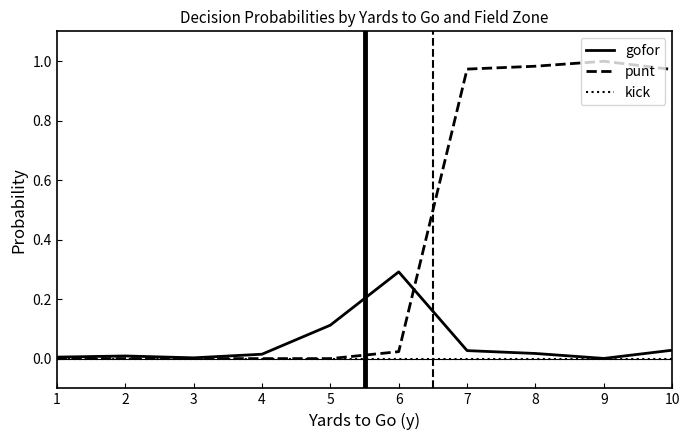

What is the highest value of the gofor series?

0.3